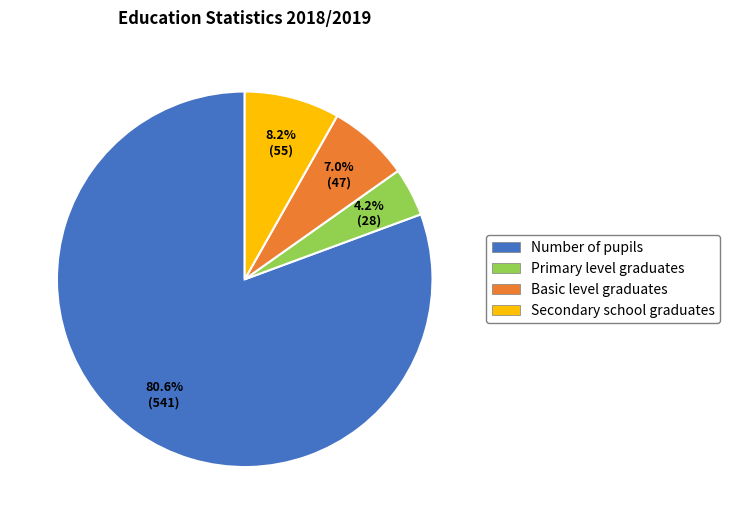

To the nearest percent, what is the average slice percentage?

25%